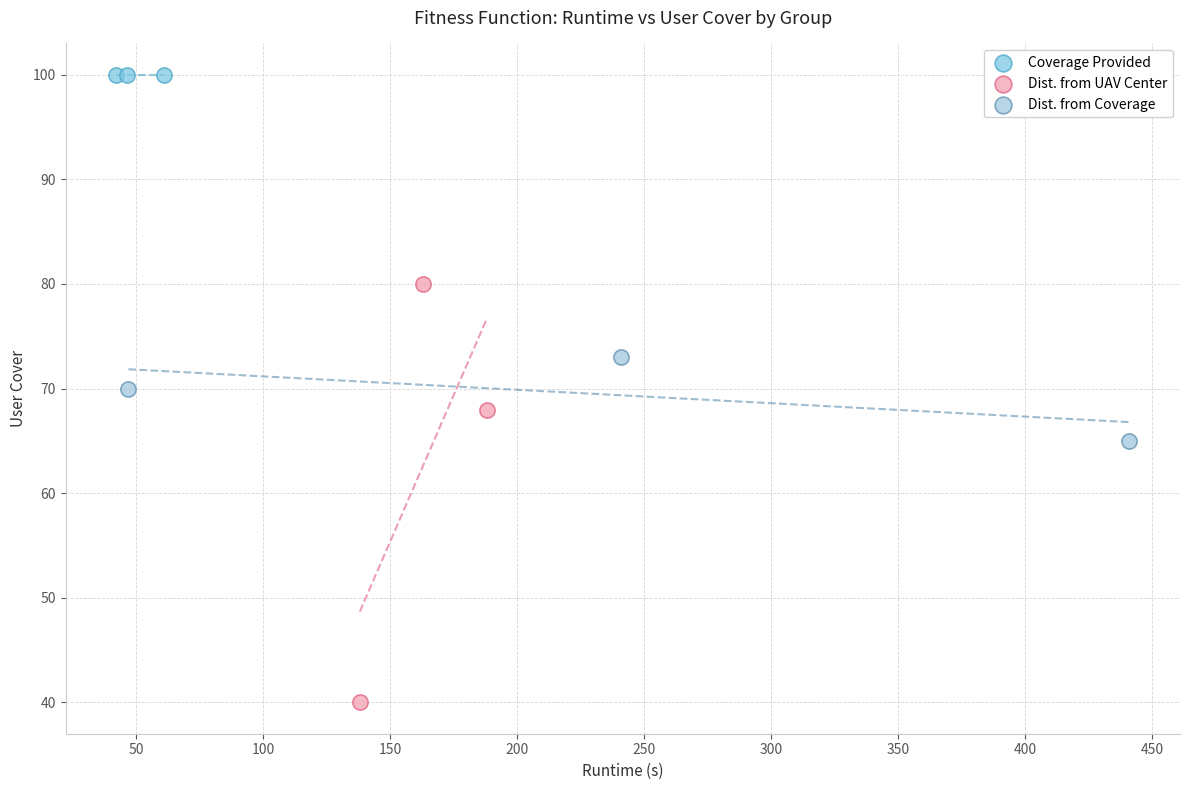

Which series contains the lowest Y value?

Dist. from UAV Center